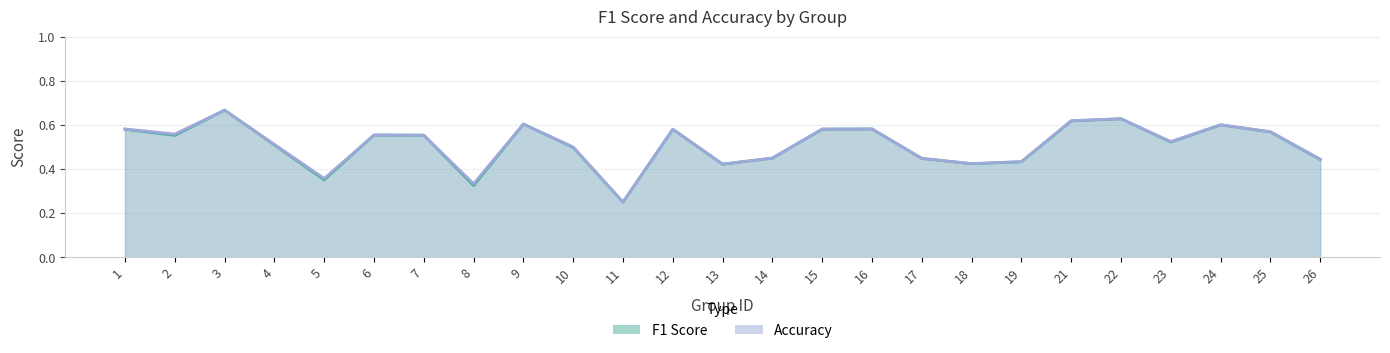

What is the highest value of the accuracy series?

0.7